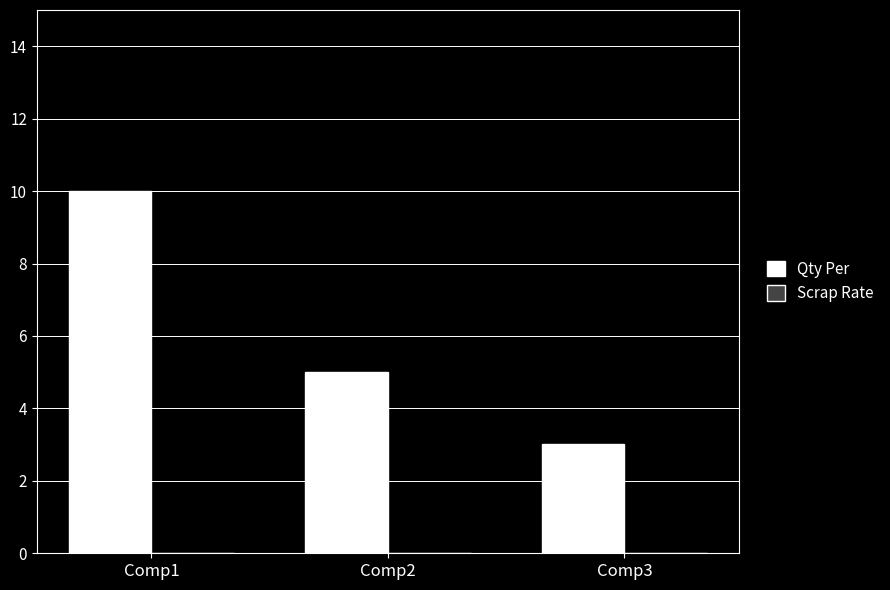

List the labels in order of value, largest first.

Comp1, Comp2, Comp3